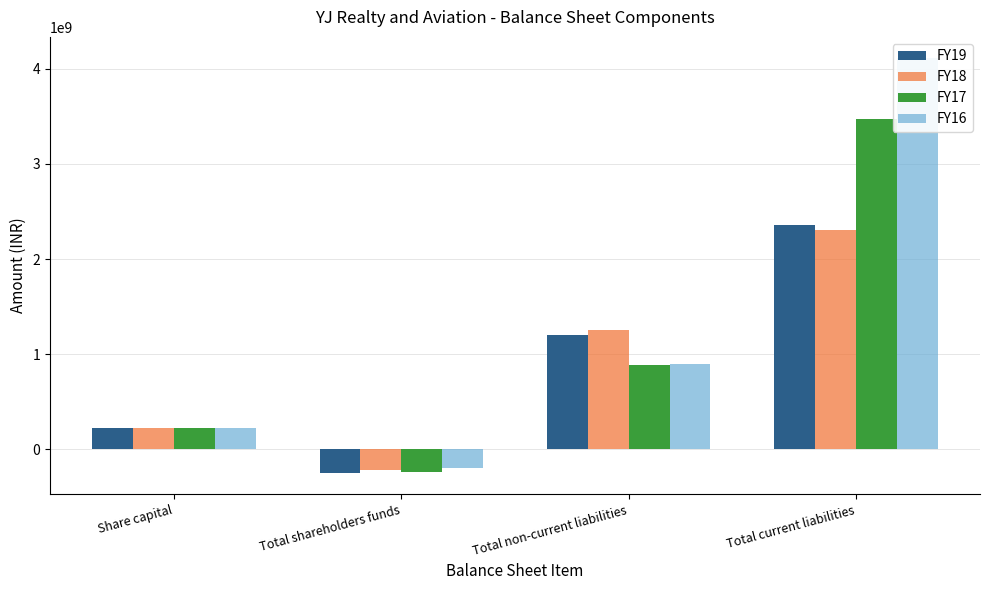

Reading left to right, transcribe all the data shown in this chart.

FY19: 225000000	-253388424	1204953912	2357391070
FY18: 225000000	-223806554	1249073162	2310199511
FY17: 225000000	-242984967	881112938	3471881962
FY16: 225000000	-200794060	896275283	4117420716